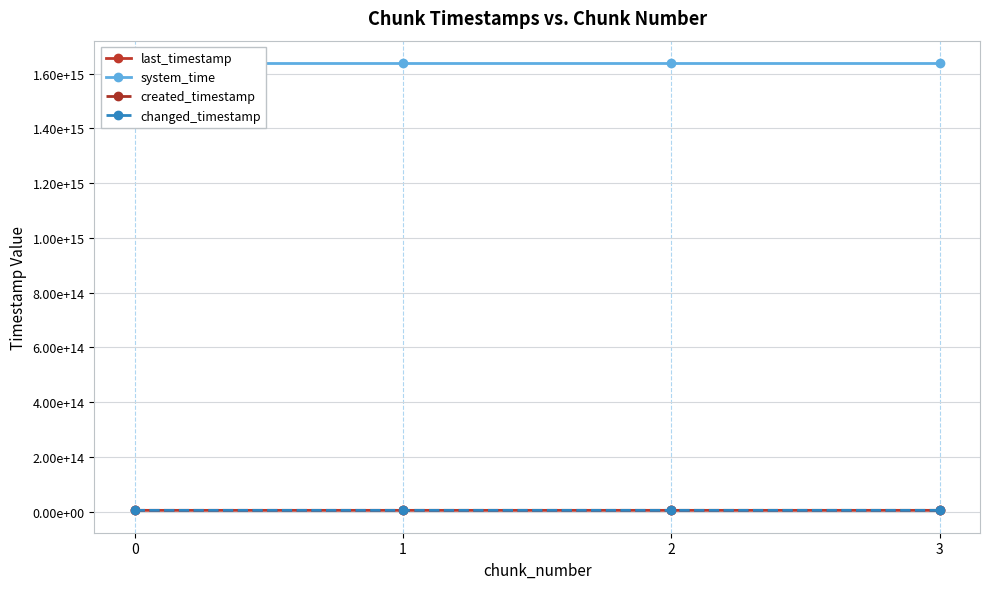

True or false: last_timestamp and changed_timestamp cross at least once.

False